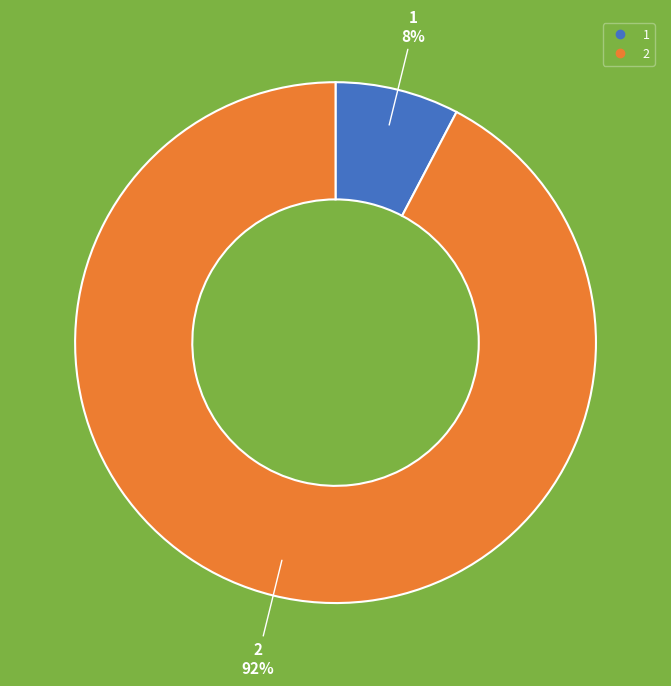

Is 2 the majority of the pie?

Yes